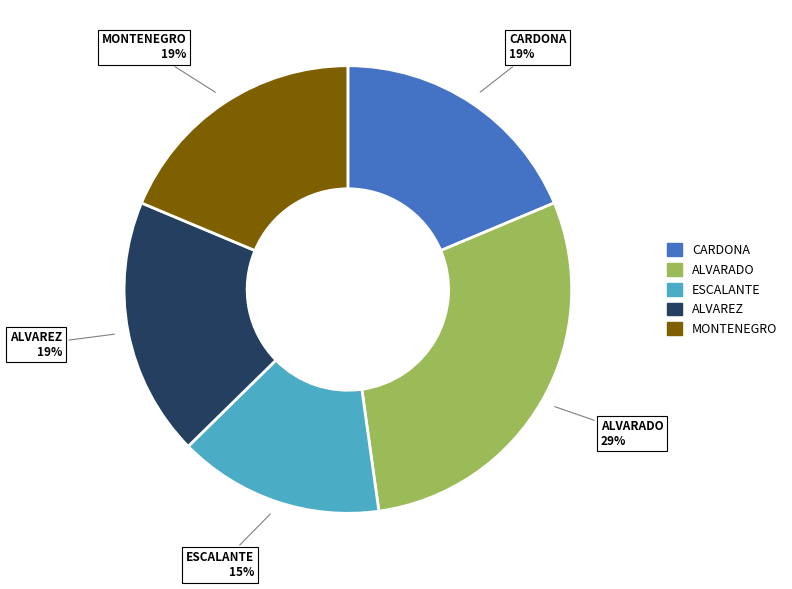

What is the ratio of the value at MONTENEGRO to the value at ALVAREZ?

1.0